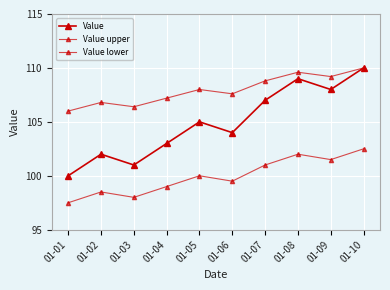

What is the minimum value shown in the chart?

97.5